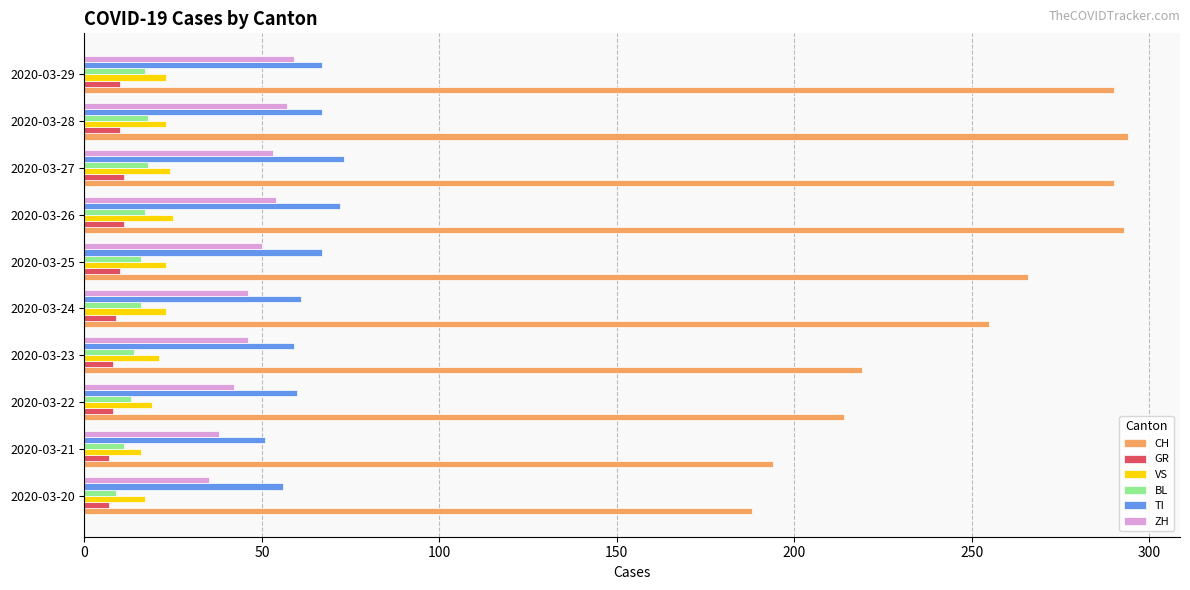

Rank the series by their maximum value, from highest to lowest.

CH, TI, ZH, VS, BL, GR